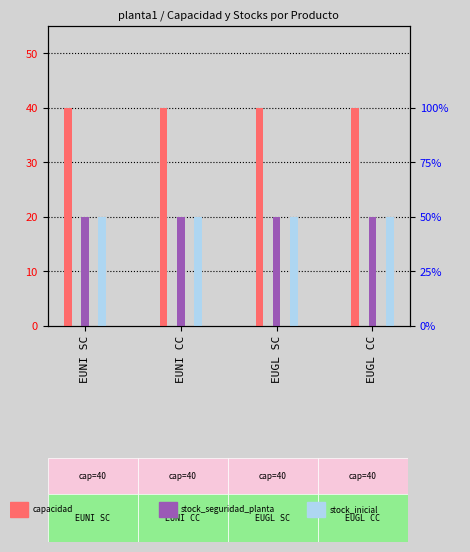

The value of capacidad at EUNI CC is 40. True or false?

True